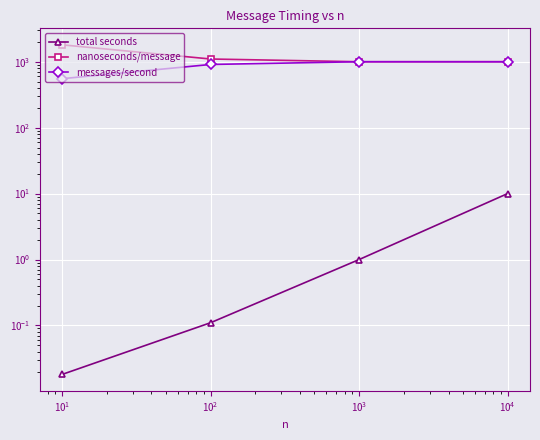

What is the total value across all series at $\mathdefault{10^{2}}$?

2009.7